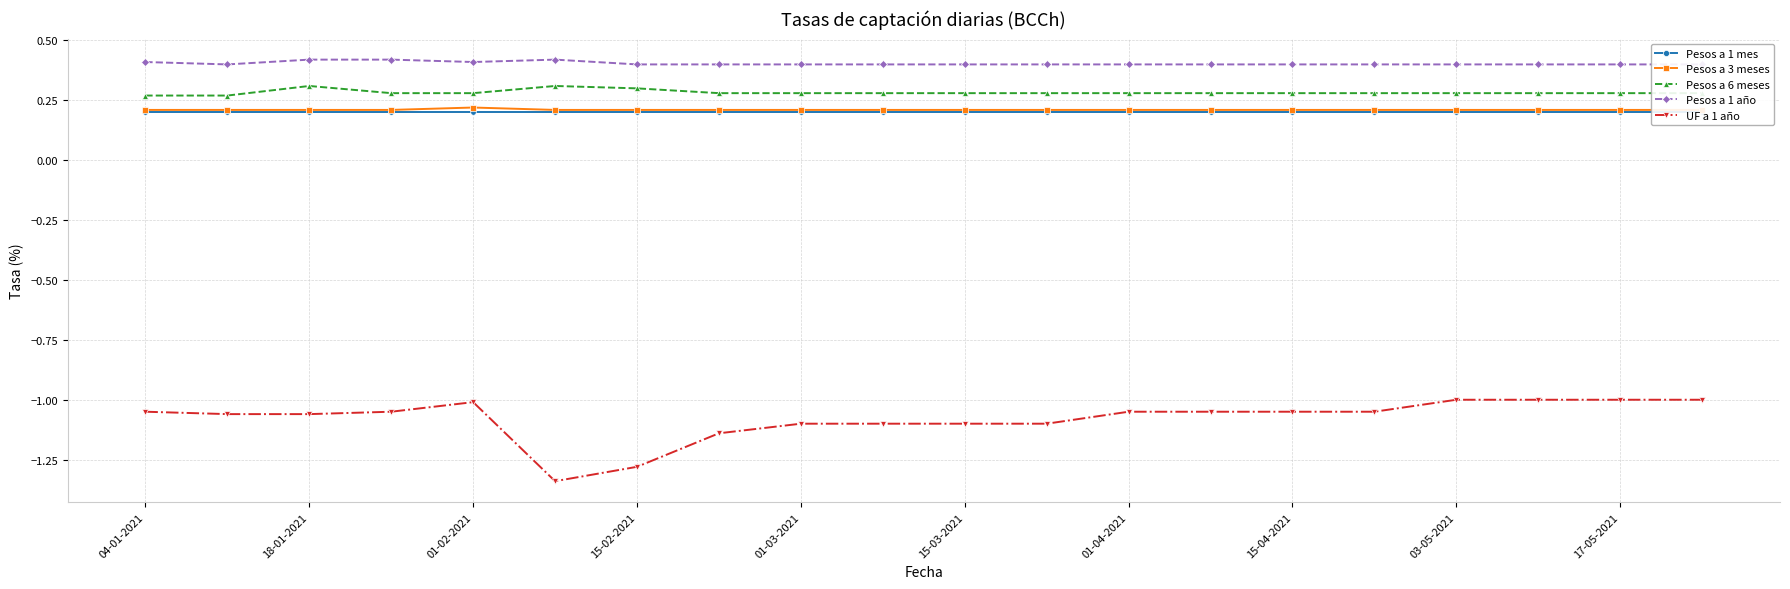

True or false: Pesos a 3 meses and Pesos a 6 meses cross at least once.

False